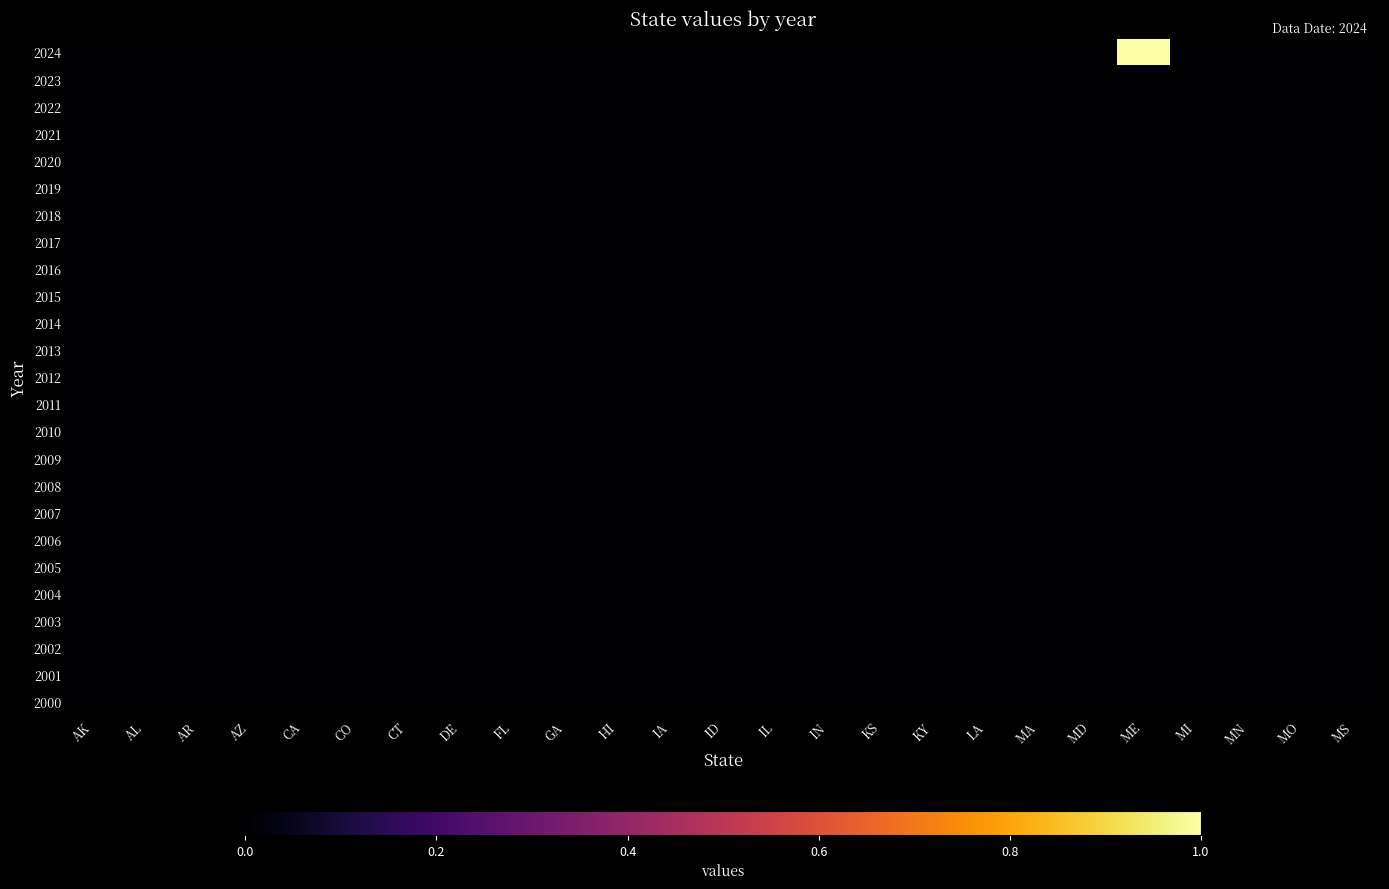

Reading right to left, what are all the values shown in this chart?

2024: MS=0	MO=0	MN=0	MI=0	ME=1	MD=0	MA=0	LA=0	KY=0	KS=0	IN=0	IL=0	ID=0	IA=0	HI=0	GA=0	FL=0	DE=0	CT=0	CO=0	CA=0	AZ=0	AR=0	AL=0	AK=0
2023: MS=0	MO=0	MN=0	MI=0	ME=0	MD=0	MA=0	LA=0	KY=0	KS=0	IN=0	IL=0	ID=0	IA=0	HI=0	GA=0	FL=0	DE=0	CT=0	CO=0	CA=0	AZ=0	AR=0	AL=0	AK=0
2022: MS=0	MO=0	MN=0	MI=0	ME=0	MD=0	MA=0	LA=0	KY=0	KS=0	IN=0	IL=0	ID=0	IA=0	HI=0	GA=0	FL=0	DE=0	CT=0	CO=0	CA=0	AZ=0	AR=0	AL=0	AK=0
2021: MS=0	MO=0	MN=0	MI=0	ME=0	MD=0	MA=0	LA=0	KY=0	KS=0	IN=0	IL=0	ID=0	IA=0	HI=0	GA=0	FL=0	DE=0	CT=0	CO=0	CA=0	AZ=0	AR=0	AL=0	AK=0
2020: MS=0	MO=0	MN=0	MI=0	ME=0	MD=0	MA=0	LA=0	KY=0	KS=0	IN=0	IL=0	ID=0	IA=0	HI=0	GA=0	FL=0	DE=0	CT=0	CO=0	CA=0	AZ=0	AR=0	AL=0	AK=0
2019: MS=0	MO=0	MN=0	MI=0	ME=0	MD=0	MA=0	LA=0	KY=0	KS=0	IN=0	IL=0	ID=0	IA=0	HI=0	GA=0	FL=0	DE=0	CT=0	CO=0	CA=0	AZ=0	AR=0	AL=0	AK=0
2018: MS=0	MO=0	MN=0	MI=0	ME=0	MD=0	MA=0	LA=0	KY=0	KS=0	IN=0	IL=0	ID=0	IA=0	HI=0	GA=0	FL=0	DE=0	CT=0	CO=0	CA=0	AZ=0	AR=0	AL=0	AK=0
2017: MS=0	MO=0	MN=0	MI=0	ME=0	MD=0	MA=0	LA=0	KY=0	KS=0	IN=0	IL=0	ID=0	IA=0	HI=0	GA=0	FL=0	DE=0	CT=0	CO=0	CA=0	AZ=0	AR=0	AL=0	AK=0
2016: MS=0	MO=0	MN=0	MI=0	ME=0	MD=0	MA=0	LA=0	KY=0	KS=0	IN=0	IL=0	ID=0	IA=0	HI=0	GA=0	FL=0	DE=0	CT=0	CO=0	CA=0	AZ=0	AR=0	AL=0	AK=0
2015: MS=0	MO=0	MN=0	MI=0	ME=0	MD=0	MA=0	LA=0	KY=0	KS=0	IN=0	IL=0	ID=0	IA=0	HI=0	GA=0	FL=0	DE=0	CT=0	CO=0	CA=0	AZ=0	AR=0	AL=0	AK=0
2014: MS=0	MO=0	MN=0	MI=0	ME=0	MD=0	MA=0	LA=0	KY=0	KS=0	IN=0	IL=0	ID=0	IA=0	HI=0	GA=0	FL=0	DE=0	CT=0	CO=0	CA=0	AZ=0	AR=0	AL=0	AK=0
2013: MS=0	MO=0	MN=0	MI=0	ME=0	MD=0	MA=0	LA=0	KY=0	KS=0	IN=0	IL=0	ID=0	IA=0	HI=0	GA=0	FL=0	DE=0	CT=0	CO=0	CA=0	AZ=0	AR=0	AL=0	AK=0
2012: MS=0	MO=0	MN=0	MI=0	ME=0	MD=0	MA=0	LA=0	KY=0	KS=0	IN=0	IL=0	ID=0	IA=0	HI=0	GA=0	FL=0	DE=0	CT=0	CO=0	CA=0	AZ=0	AR=0	AL=0	AK=0
2011: MS=0	MO=0	MN=0	MI=0	ME=0	MD=0	MA=0	LA=0	KY=0	KS=0	IN=0	IL=0	ID=0	IA=0	HI=0	GA=0	FL=0	DE=0	CT=0	CO=0	CA=0	AZ=0	AR=0	AL=0	AK=0
2010: MS=0	MO=0	MN=0	MI=0	ME=0	MD=0	MA=0	LA=0	KY=0	KS=0	IN=0	IL=0	ID=0	IA=0	HI=0	GA=0	FL=0	DE=0	CT=0	CO=0	CA=0	AZ=0	AR=0	AL=0	AK=0
2009: MS=0	MO=0	MN=0	MI=0	ME=0	MD=0	MA=0	LA=0	KY=0	KS=0	IN=0	IL=0	ID=0	IA=0	HI=0	GA=0	FL=0	DE=0	CT=0	CO=0	CA=0	AZ=0	AR=0	AL=0	AK=0
2008: MS=0	MO=0	MN=0	MI=0	ME=0	MD=0	MA=0	LA=0	KY=0	KS=0	IN=0	IL=0	ID=0	IA=0	HI=0	GA=0	FL=0	DE=0	CT=0	CO=0	CA=0	AZ=0	AR=0	AL=0	AK=0
2007: MS=0	MO=0	MN=0	MI=0	ME=0	MD=0	MA=0	LA=0	KY=0	KS=0	IN=0	IL=0	ID=0	IA=0	HI=0	GA=0	FL=0	DE=0	CT=0	CO=0	CA=0	AZ=0	AR=0	AL=0	AK=0
2006: MS=0	MO=0	MN=0	MI=0	ME=0	MD=0	MA=0	LA=0	KY=0	KS=0	IN=0	IL=0	ID=0	IA=0	HI=0	GA=0	FL=0	DE=0	CT=0	CO=0	CA=0	AZ=0	AR=0	AL=0	AK=0
2005: MS=0	MO=0	MN=0	MI=0	ME=0	MD=0	MA=0	LA=0	KY=0	KS=0	IN=0	IL=0	ID=0	IA=0	HI=0	GA=0	FL=0	DE=0	CT=0	CO=0	CA=0	AZ=0	AR=0	AL=0	AK=0
2004: MS=0	MO=0	MN=0	MI=0	ME=0	MD=0	MA=0	LA=0	KY=0	KS=0	IN=0	IL=0	ID=0	IA=0	HI=0	GA=0	FL=0	DE=0	CT=0	CO=0	CA=0	AZ=0	AR=0	AL=0	AK=0
2003: MS=0	MO=0	MN=0	MI=0	ME=0	MD=0	MA=0	LA=0	KY=0	KS=0	IN=0	IL=0	ID=0	IA=0	HI=0	GA=0	FL=0	DE=0	CT=0	CO=0	CA=0	AZ=0	AR=0	AL=0	AK=0
2002: MS=0	MO=0	MN=0	MI=0	ME=0	MD=0	MA=0	LA=0	KY=0	KS=0	IN=0	IL=0	ID=0	IA=0	HI=0	GA=0	FL=0	DE=0	CT=0	CO=0	CA=0	AZ=0	AR=0	AL=0	AK=0
2001: MS=0	MO=0	MN=0	MI=0	ME=0	MD=0	MA=0	LA=0	KY=0	KS=0	IN=0	IL=0	ID=0	IA=0	HI=0	GA=0	FL=0	DE=0	CT=0	CO=0	CA=0	AZ=0	AR=0	AL=0	AK=0
2000: MS=0	MO=0	MN=0	MI=0	ME=0	MD=0	MA=0	LA=0	KY=0	KS=0	IN=0	IL=0	ID=0	IA=0	HI=0	GA=0	FL=0	DE=0	CT=0	CO=0	CA=0	AZ=0	AR=0	AL=0	AK=0